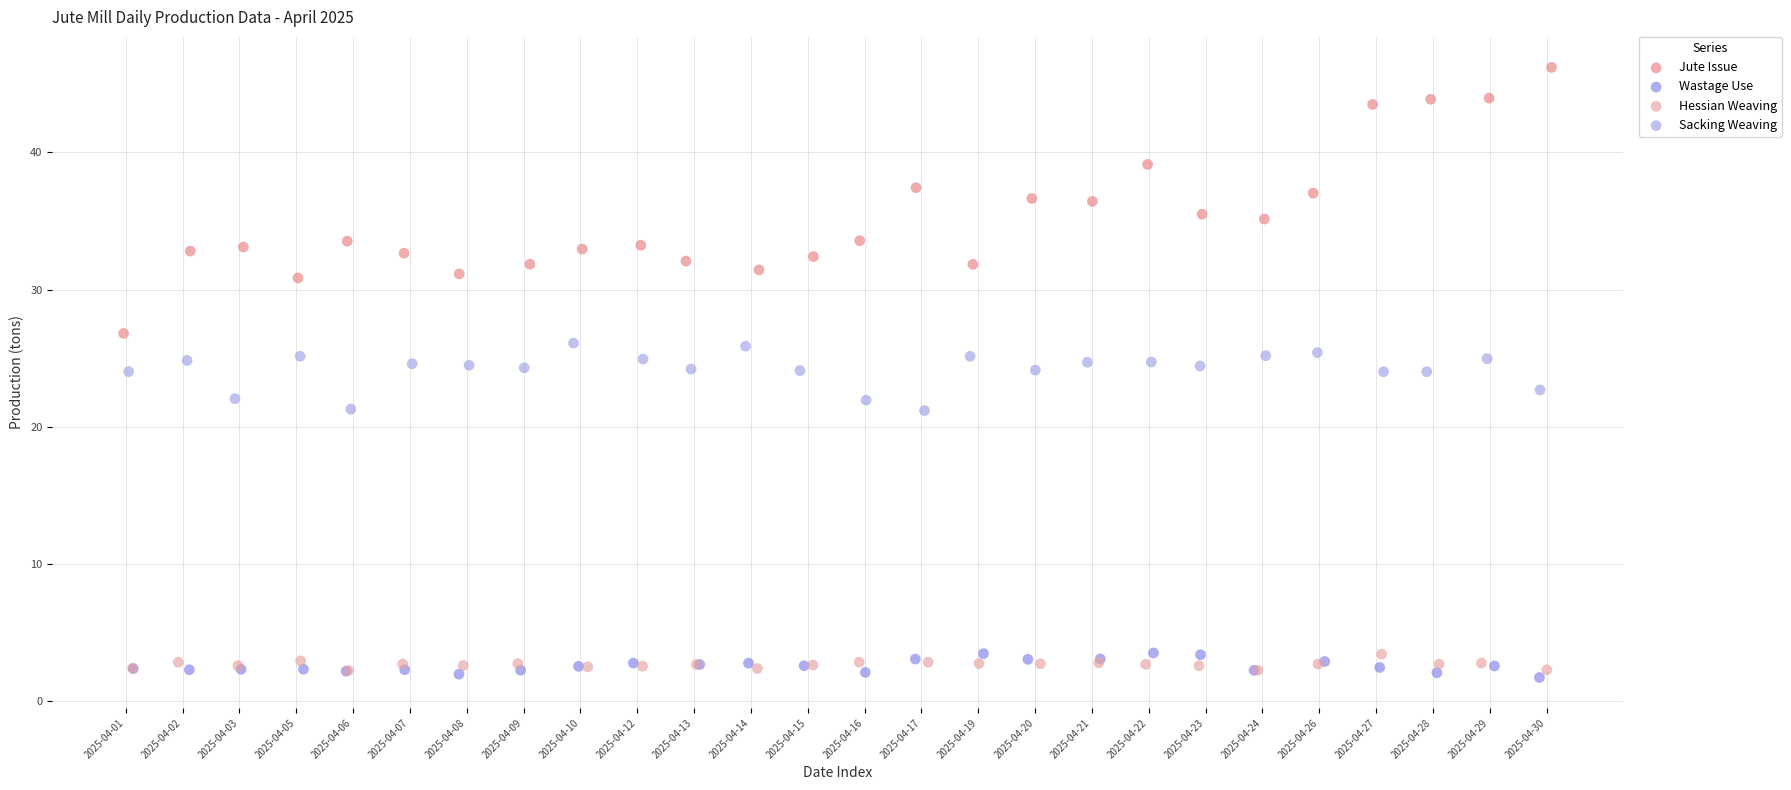

Which series reaches the maximum Y coordinate?

Jute Issue